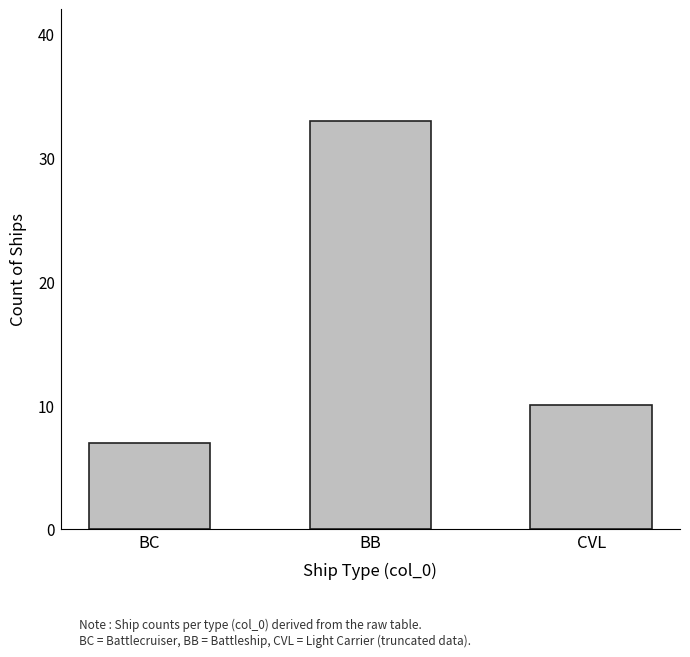

Is it true that the value at BB is 33?

True